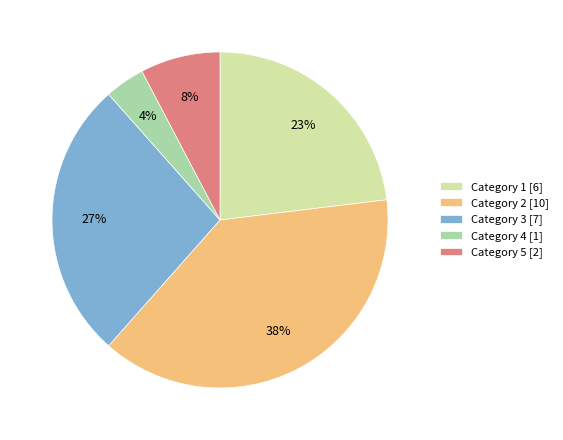

The Category 4 [1] slice represents 4% of the pie. True or false?

True